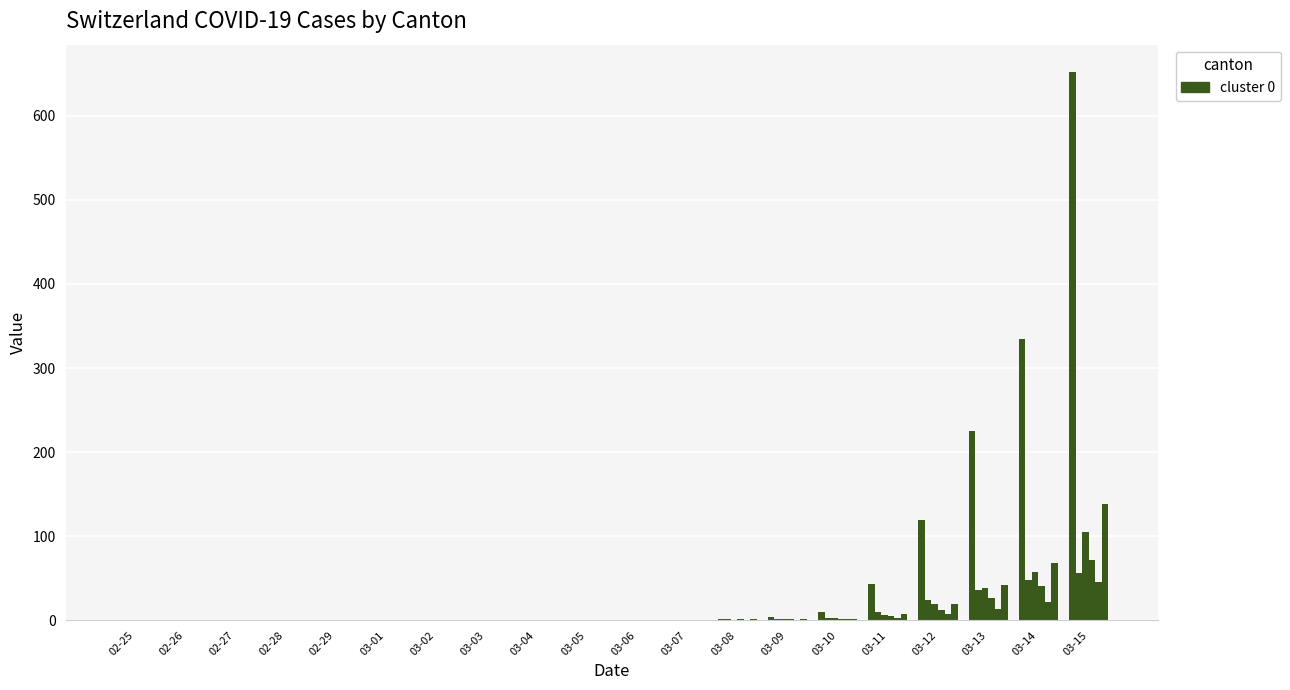

How many series are shown in this chart?

6